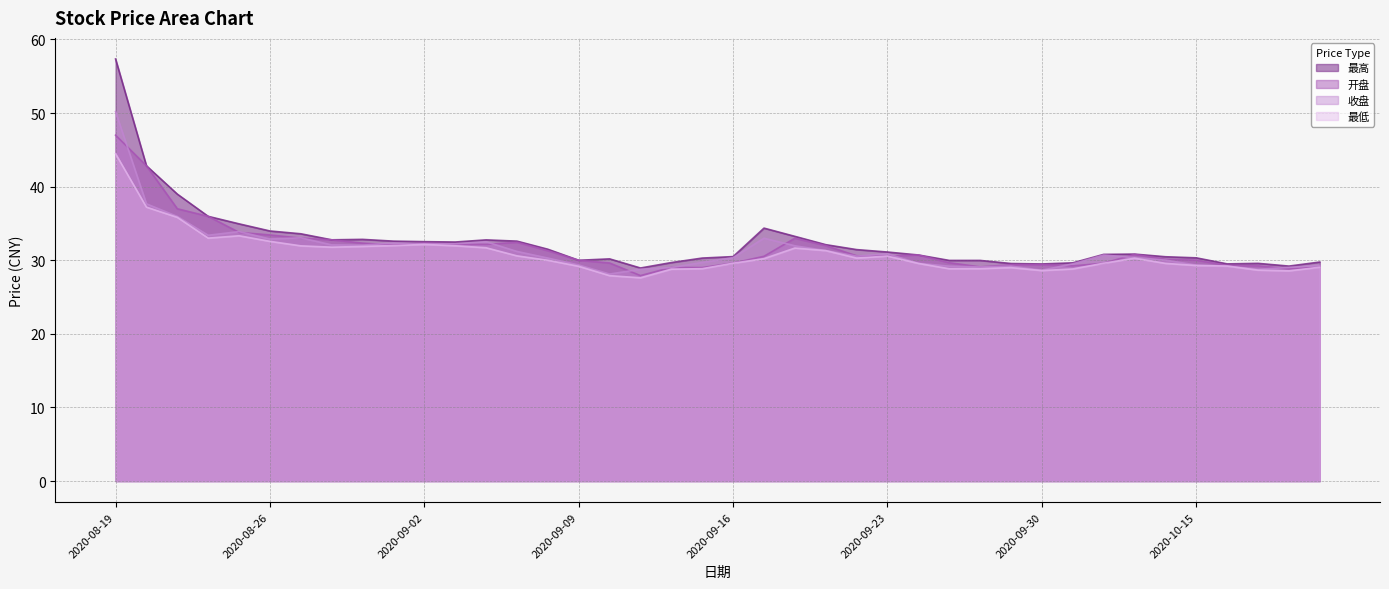

Is the value of 开盘 at 2020-08-25 greater than the value of 最高 at 2020-09-24?

Yes